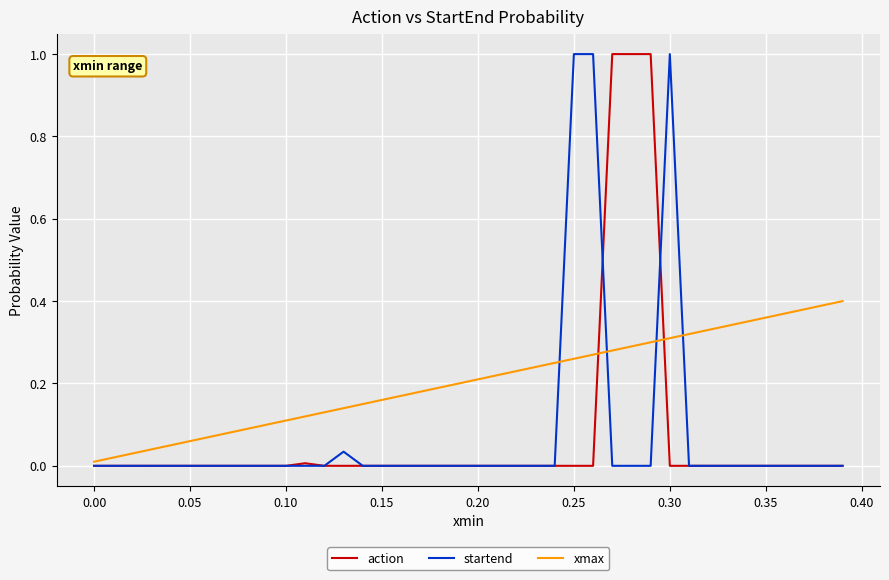

What is the maximum value shown in the chart?

1.0